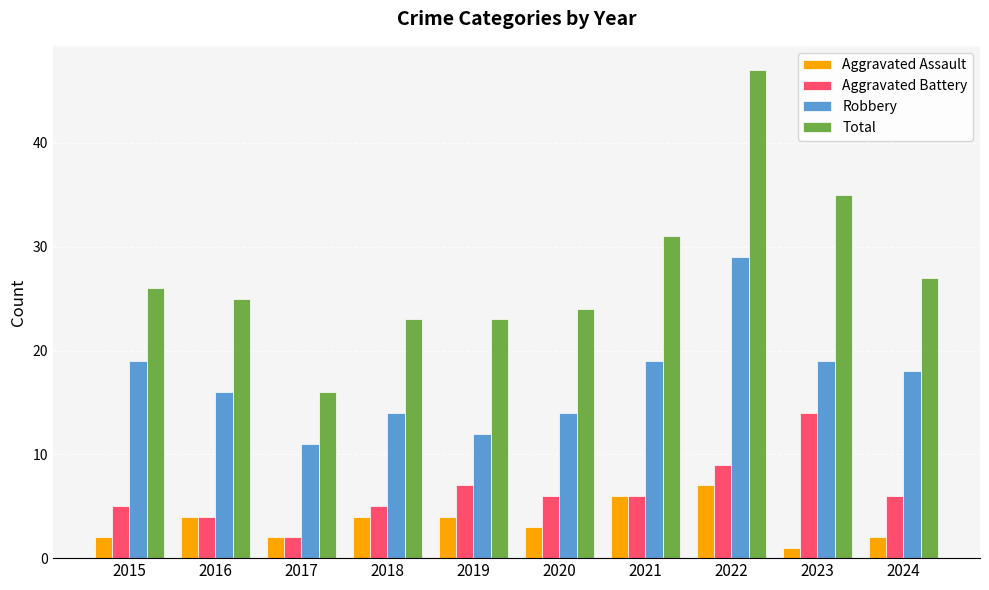

Rank the series by their maximum value, from highest to lowest.

Total, Robbery, Aggravated Battery, Aggravated Assault